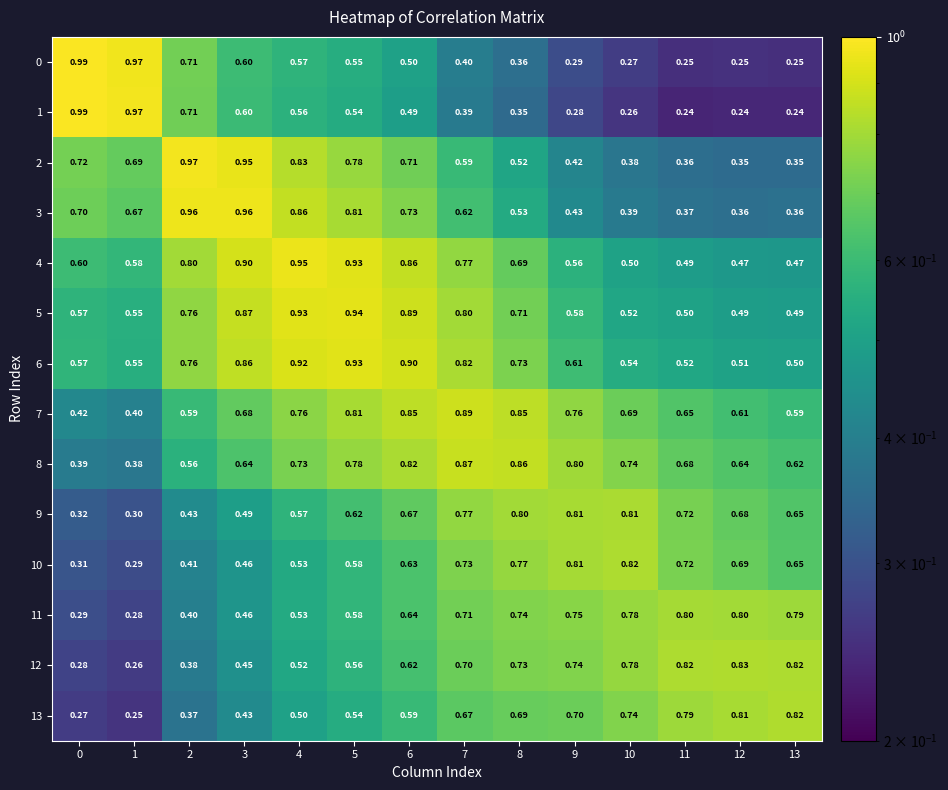

What is the spread (max minus min) of values at 7?

0.5